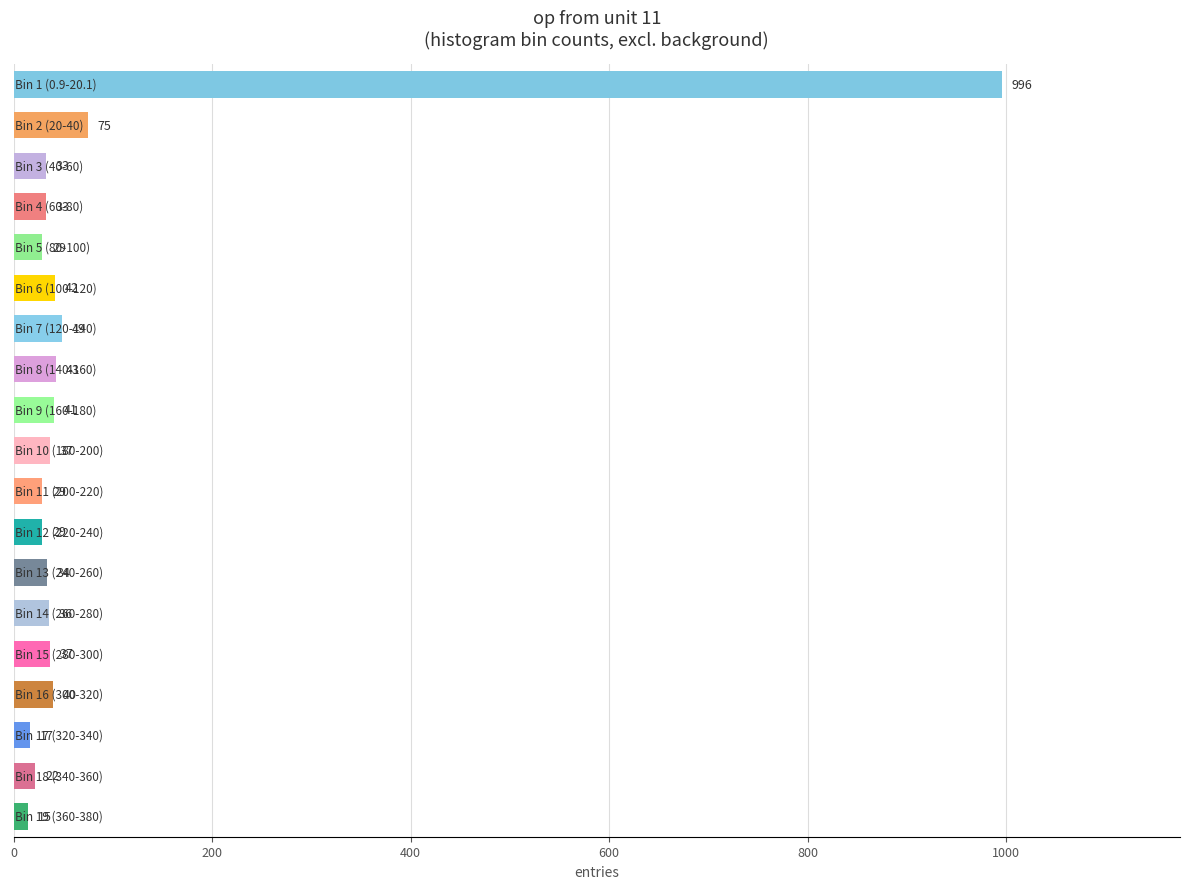

What is the difference between the second highest and second lowest values?

58